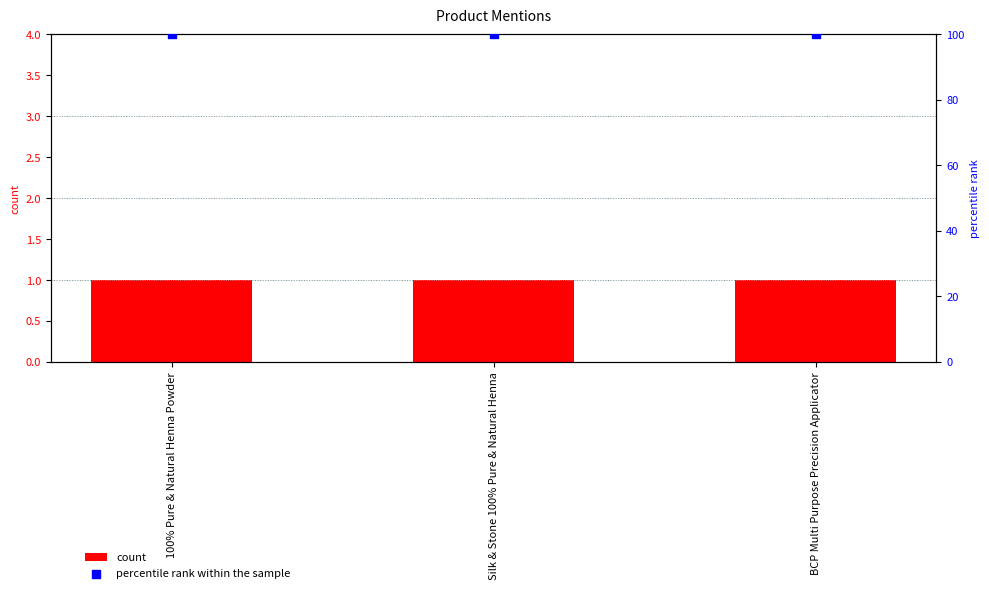

What is the total value across all series at Silk & Stone 100% Pure & Natural Henna?

101